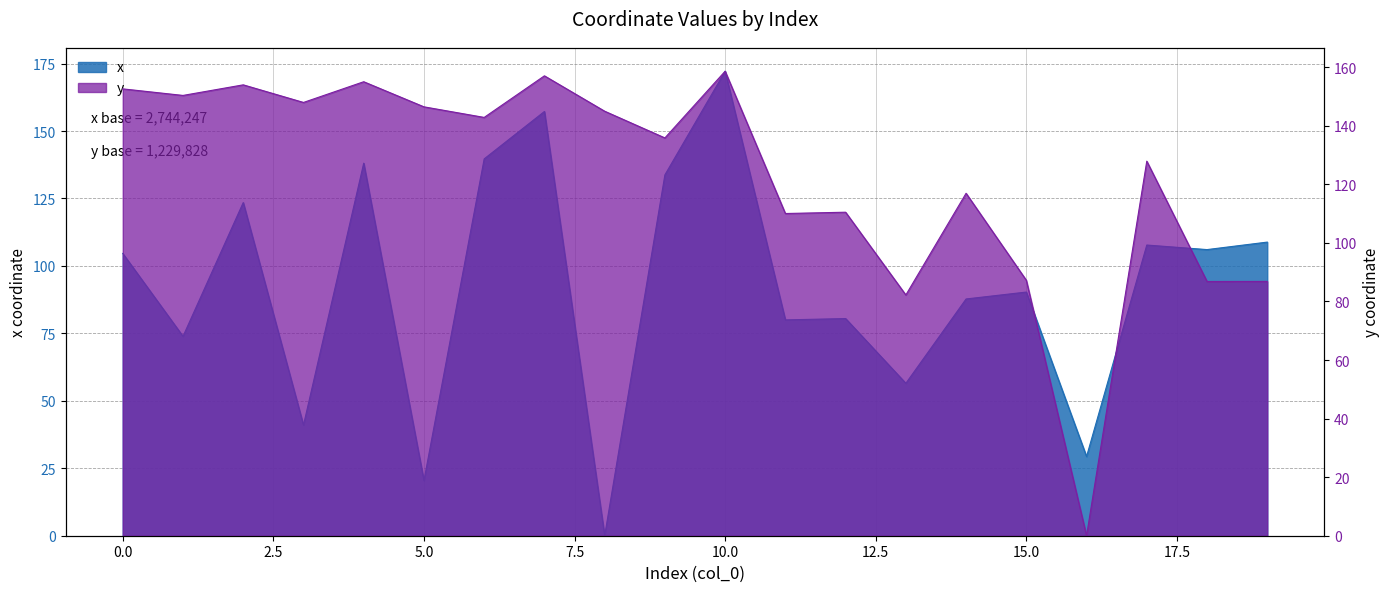

What is the maximum value shown in the chart?

172.2